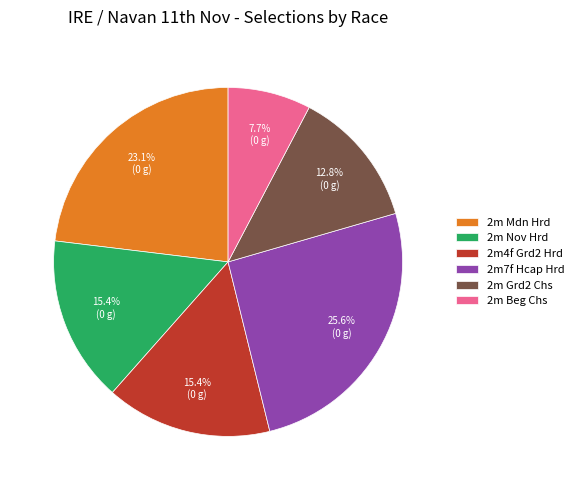

Is there any slice that represents more than half of the pie?

No